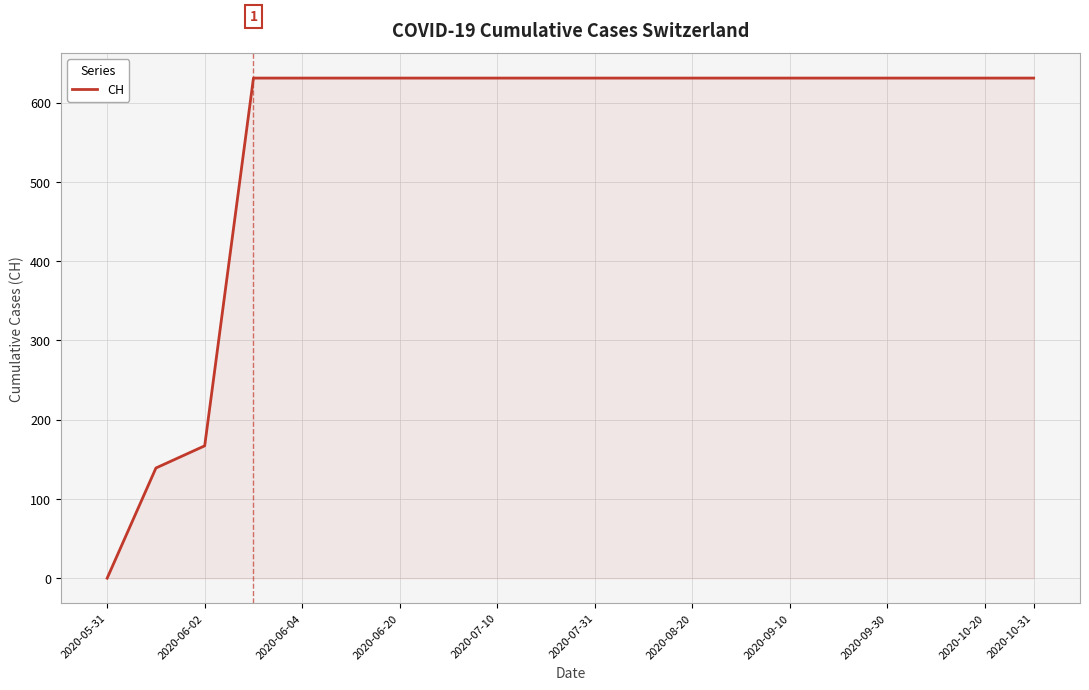

What is the maximum value shown in the chart?

631